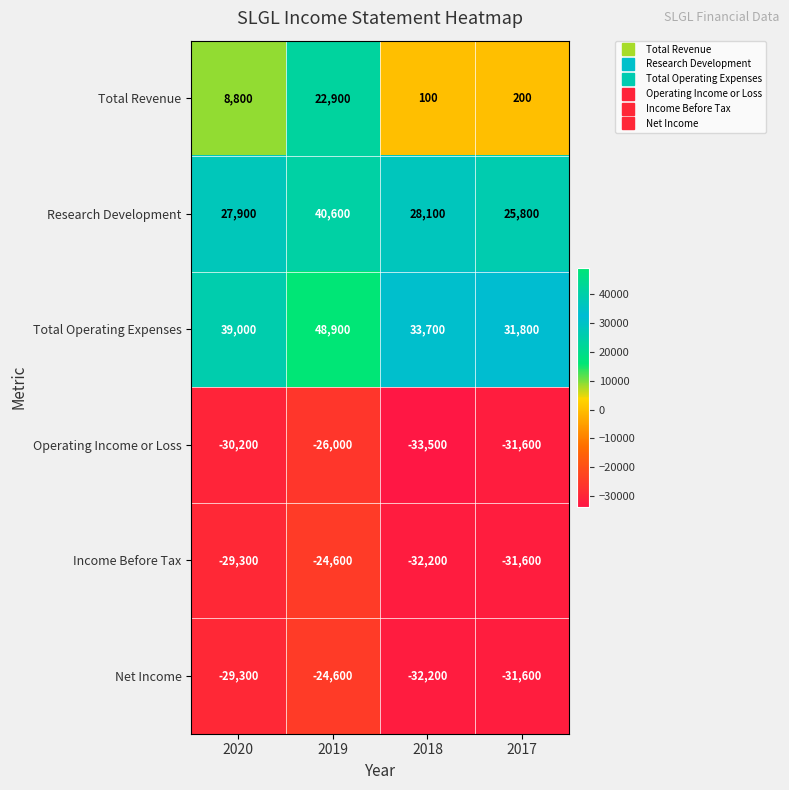

Reading left to right, list all the values displayed in this chart.

Total Revenue: 2020=8800	2019=22900	2018=100	2017=200
Research Development: 2020=27900	2019=40600	2018=28100	2017=25800
Total Operating Expenses: 2020=39000	2019=48900	2018=33700	2017=31800
Operating Income or Loss: 2020=-30200	2019=-26000	2018=-33500	2017=-31600
Income Before Tax: 2020=-29300	2019=-24600	2018=-32200	2017=-31600
Net Income: 2020=-29300	2019=-24600	2018=-32200	2017=-31600